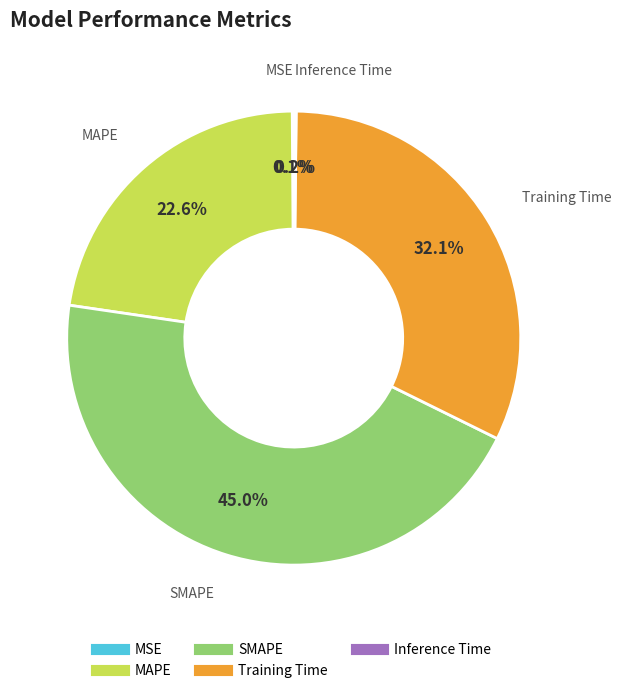

Does Training Time represent more than half of the total?

No